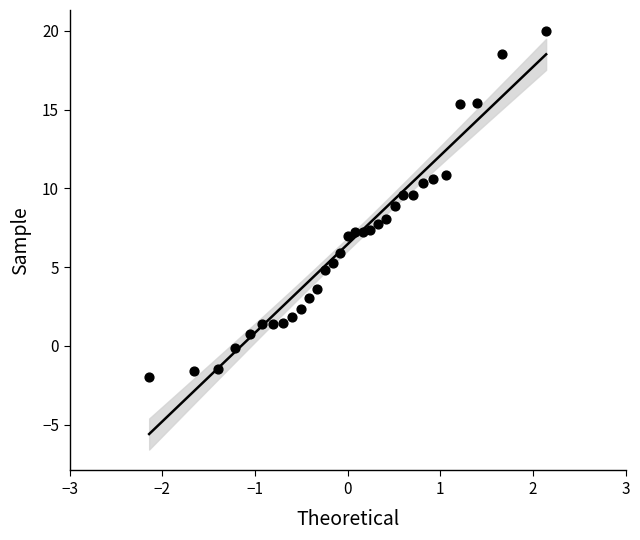

What is the range of X values (max minus min)?

4.3